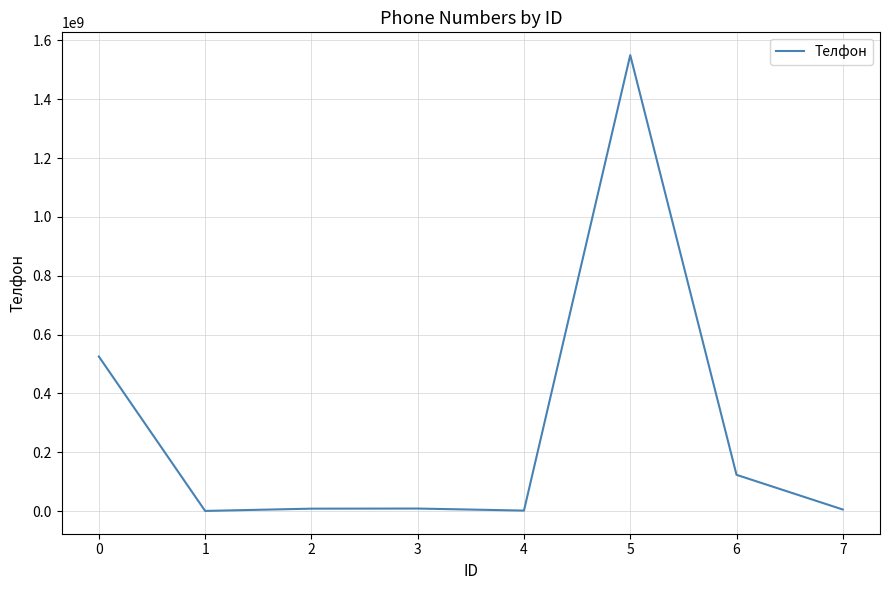

What is the difference between the maximum and second lowest values?

1547641800